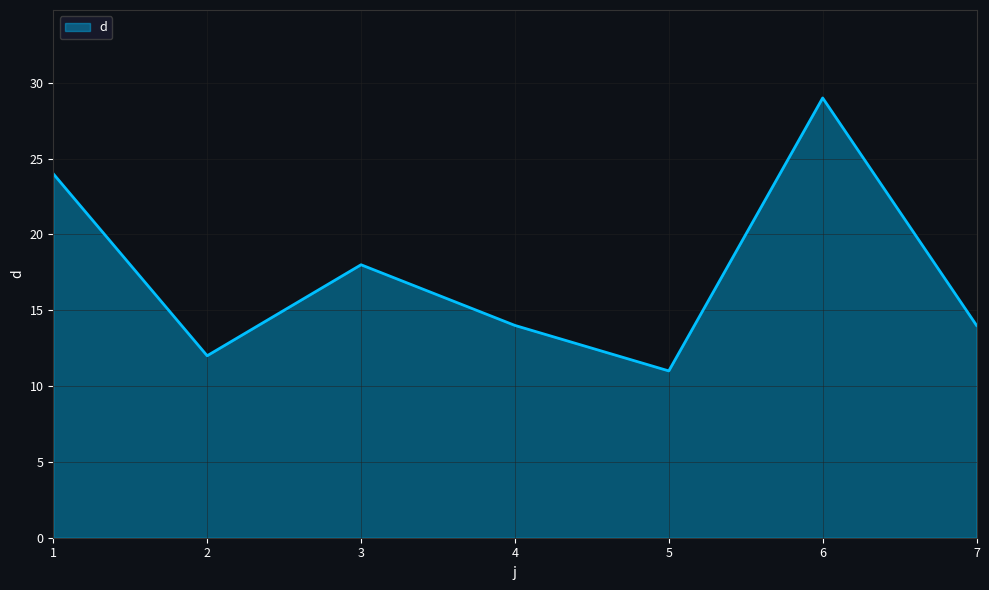

What is the difference between the second highest and minimum values?

13